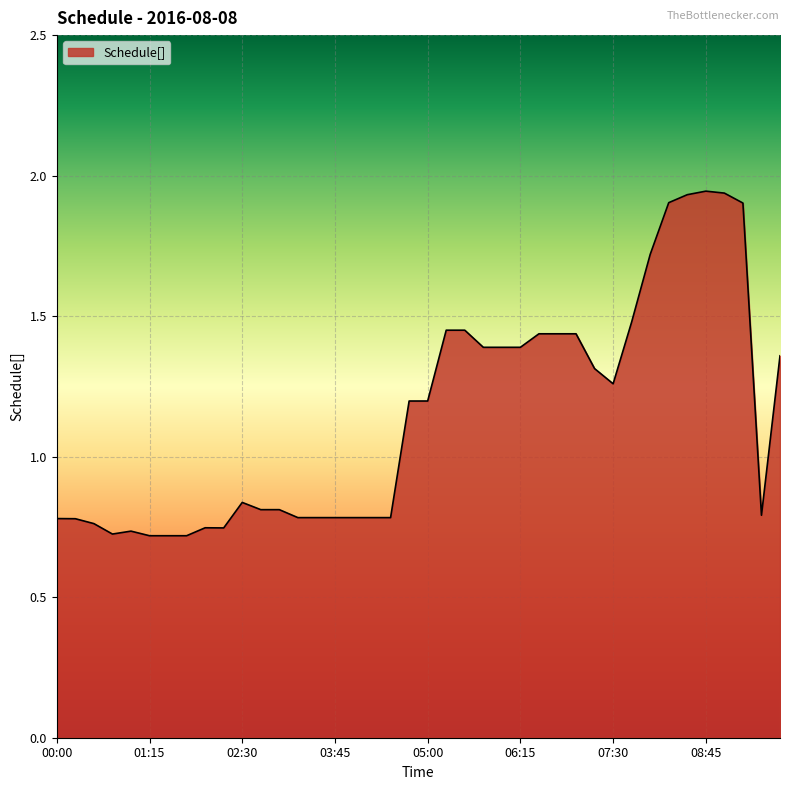

Does the chart display data point markers on the line(s)?

No